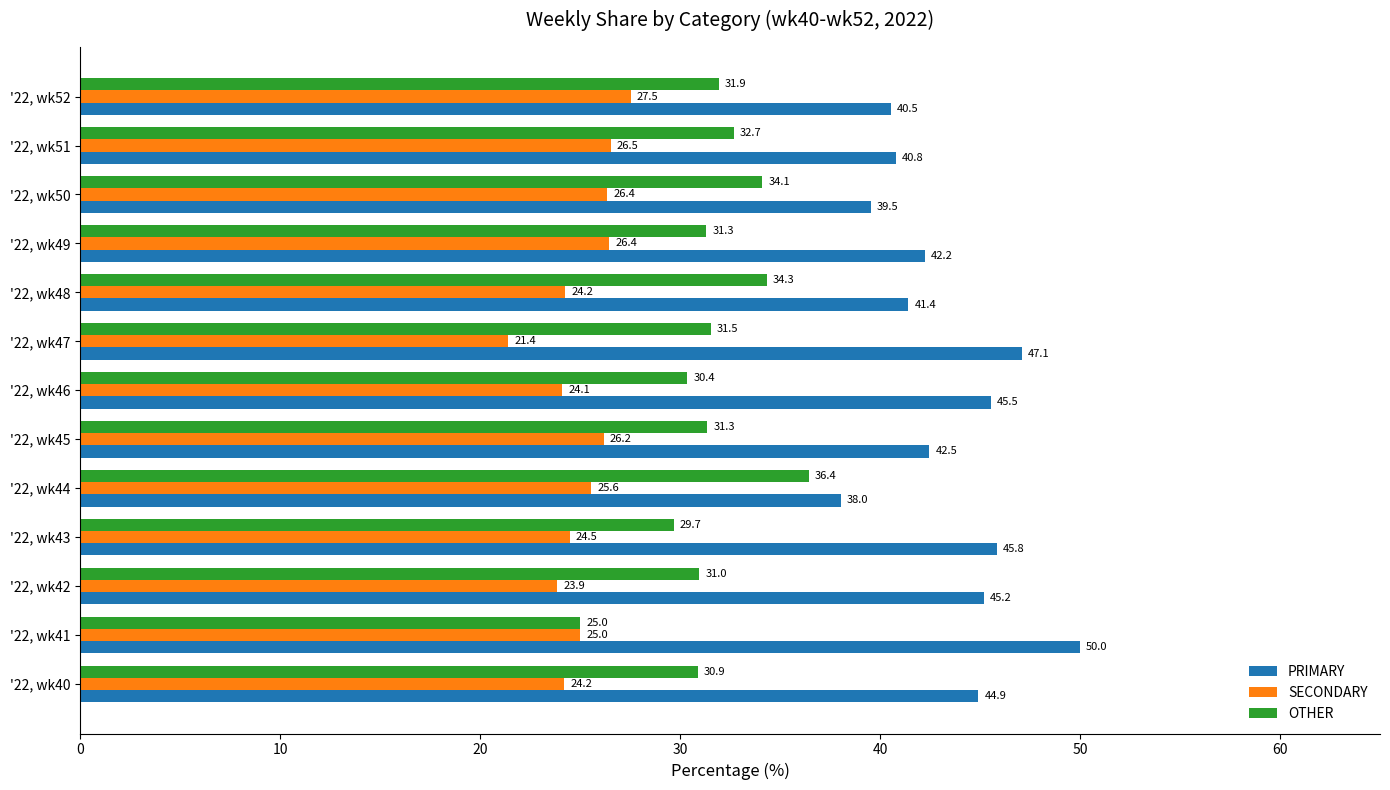

At how many categories does at least one series exceed 43?

6